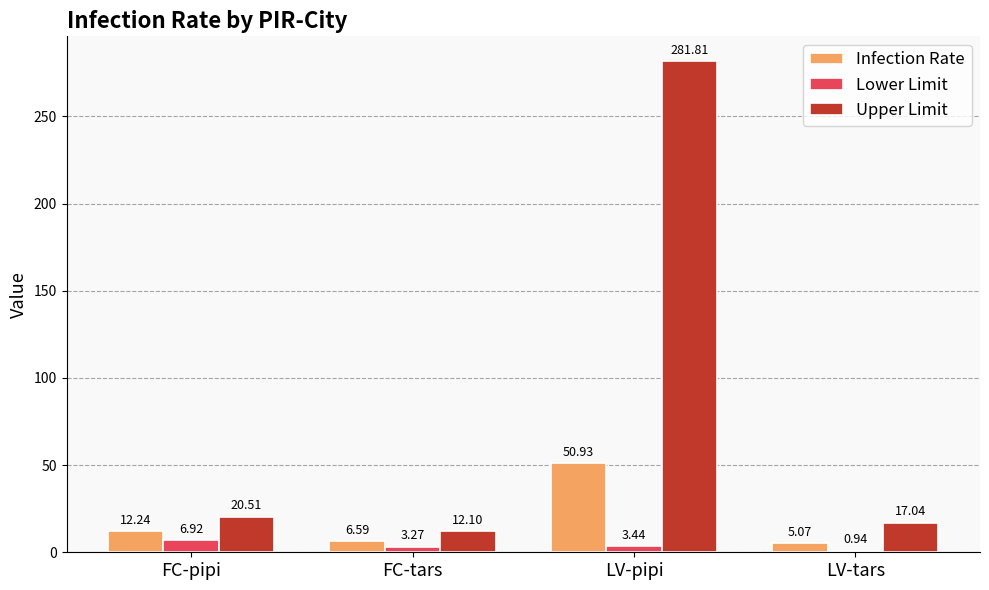

How many series are shown in this chart?

3